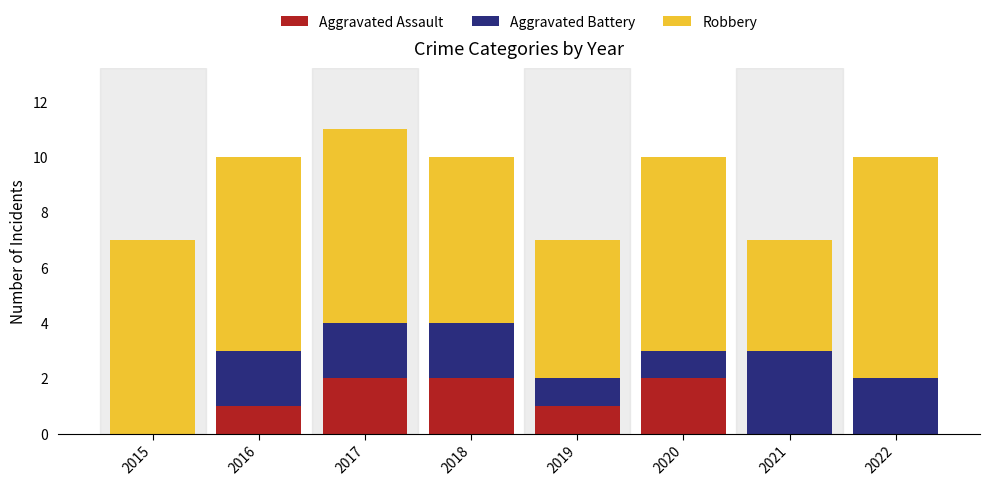

What is the sum of all Aggravated Assault values?

8